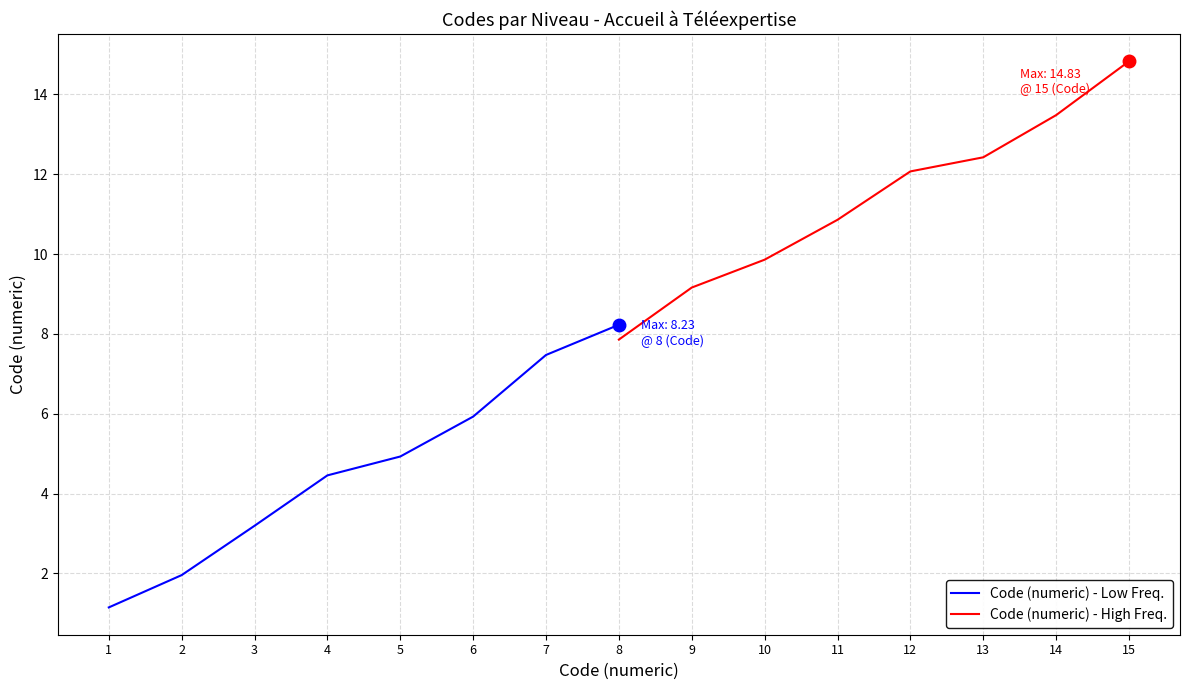

How many data points in Code (numeric) - Low Freq. are above 4?

5